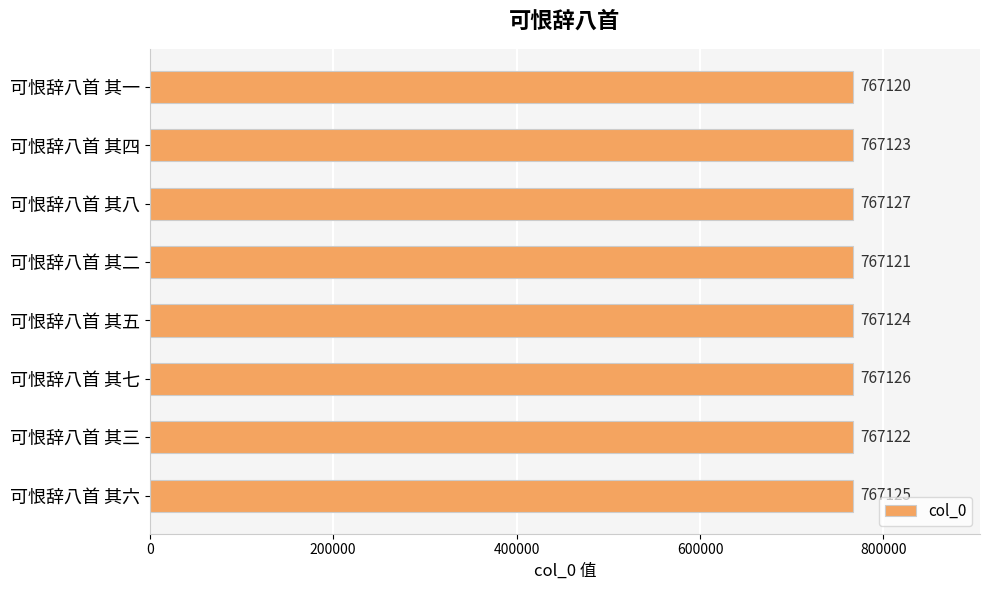

Where is the data nearest to the value 767123?

可恨辞八首 其四